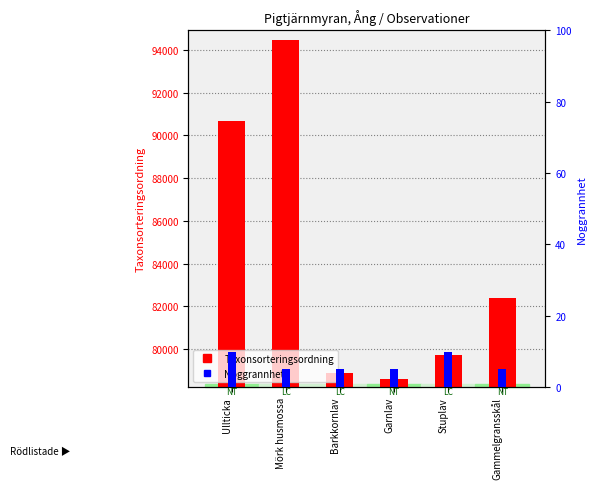

The value of Noggrannhet at Gammelgransskål is 9. True or false?

False